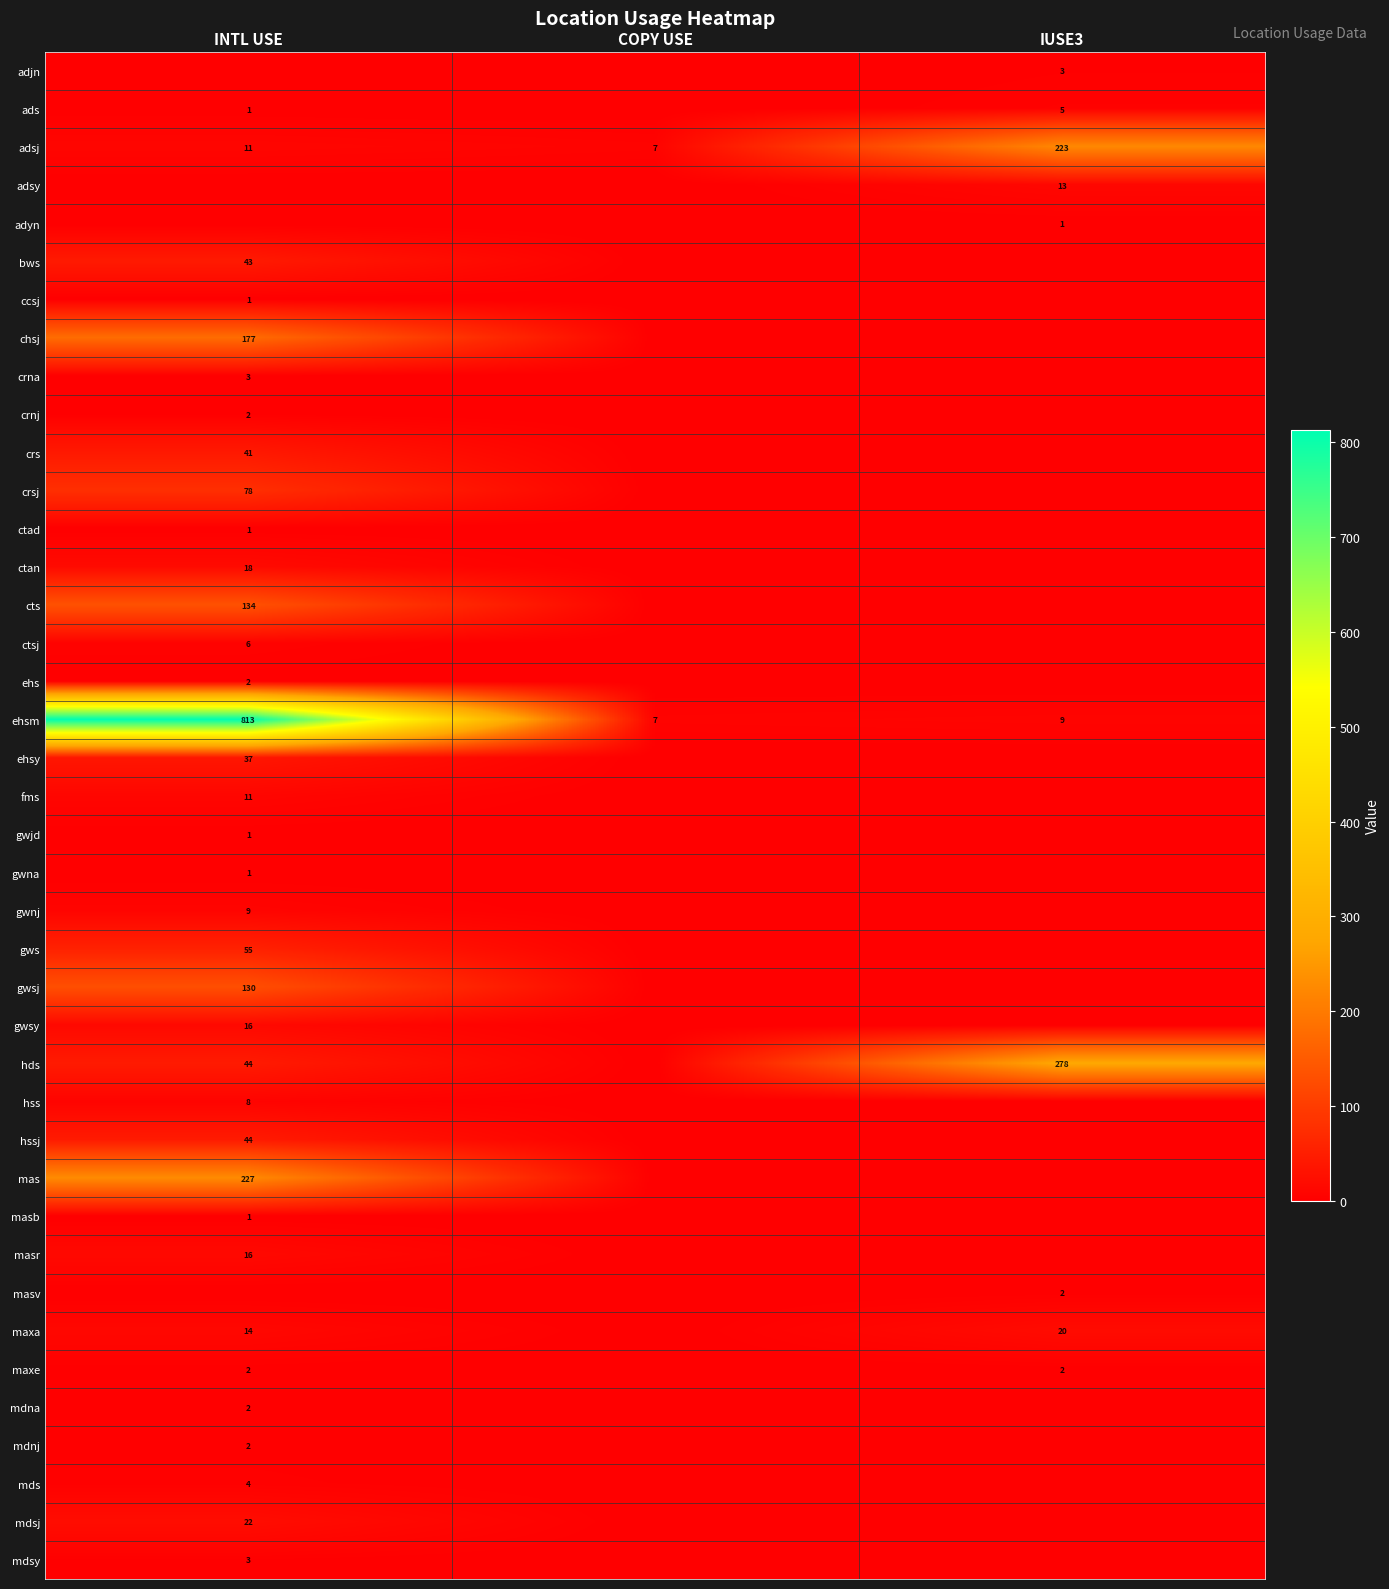

What is the approximate value of adsj at INTL USE?

11